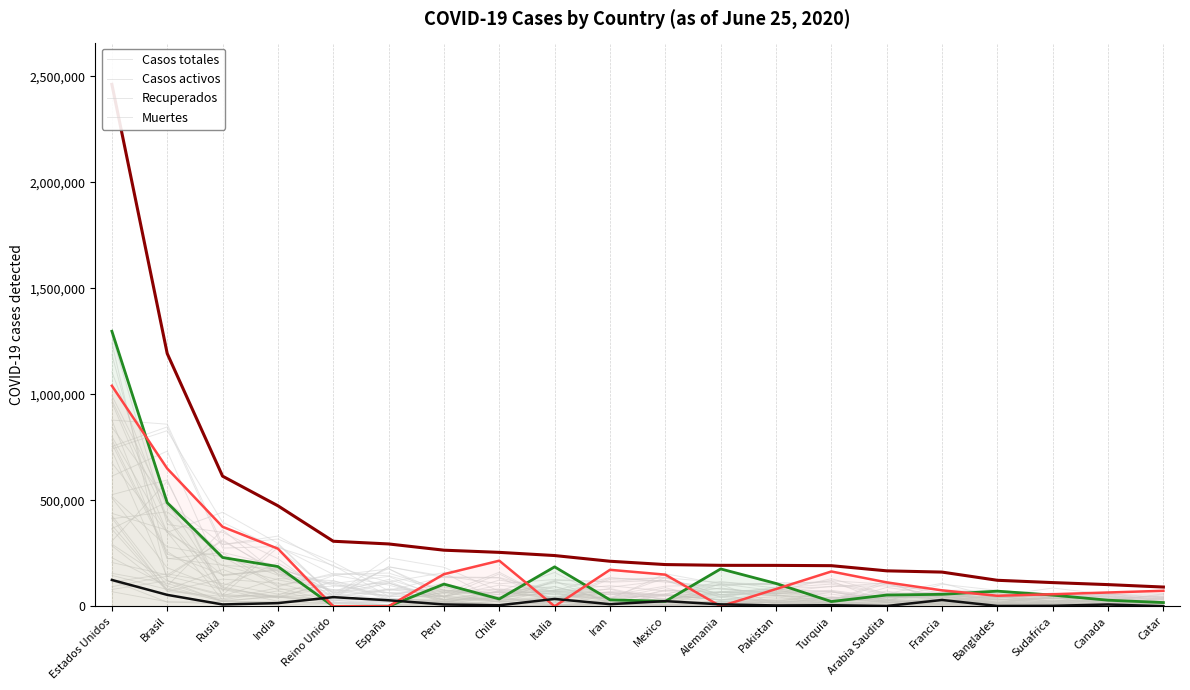

At which category does Casos activos reach its first local peak?

Chile